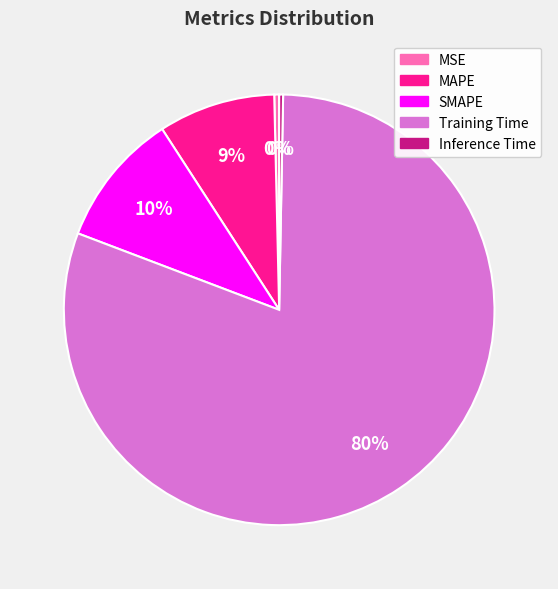

Do MAPE and MSE together represent more than half of the pie?

No